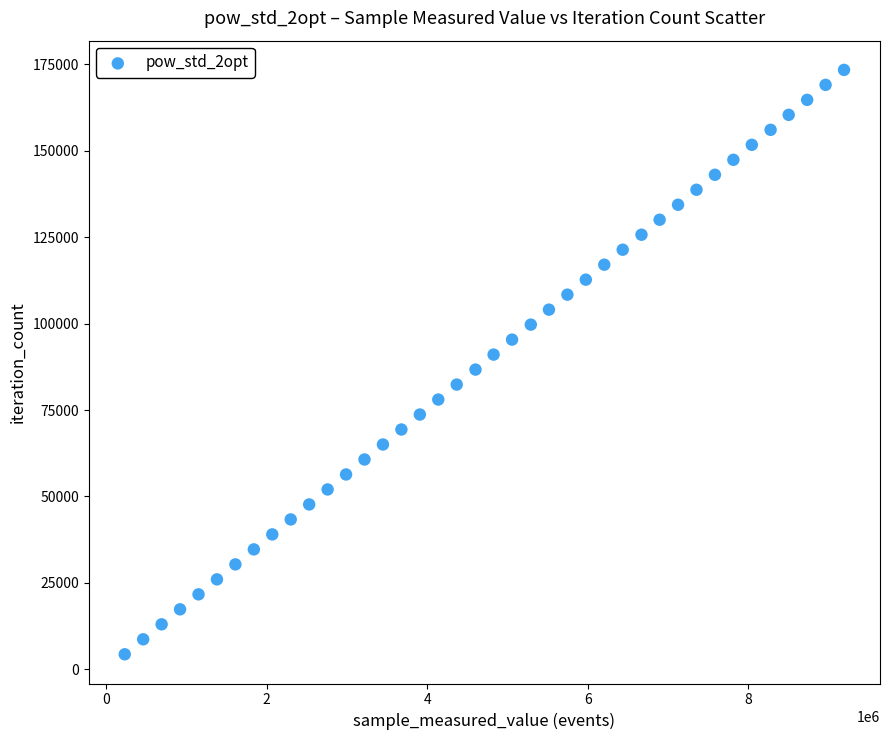

What is the range of X values (max minus min)?

8960445